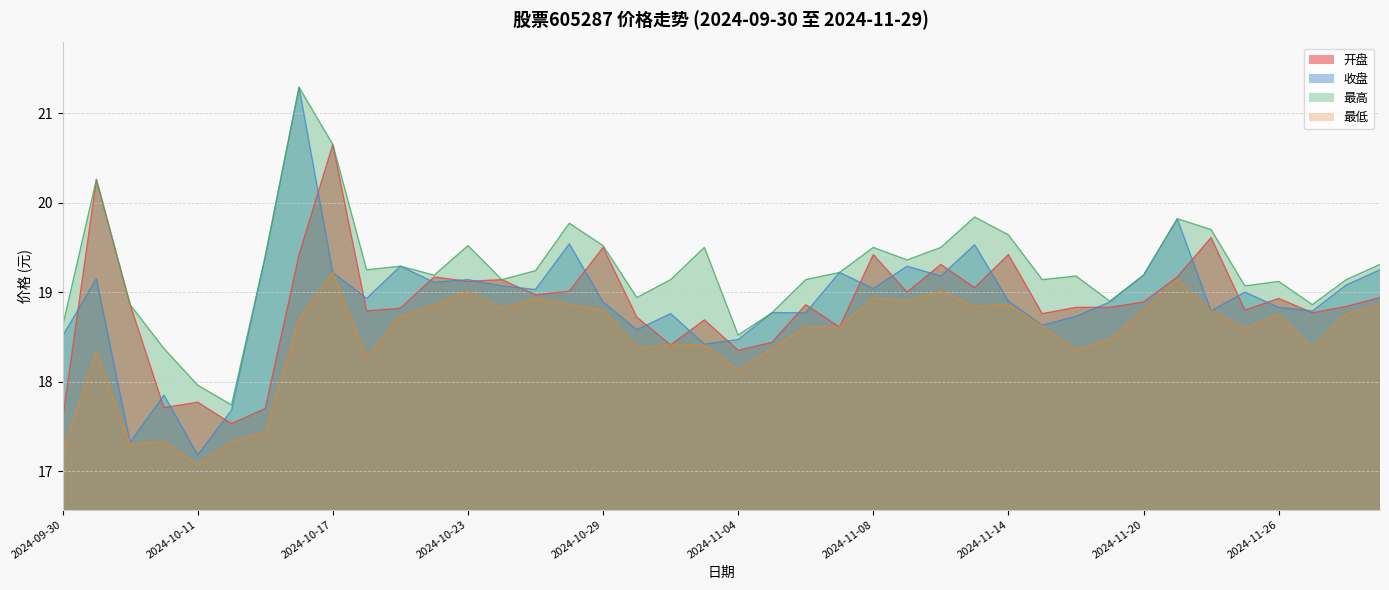

What is the maximum value shown in the chart?

21.3